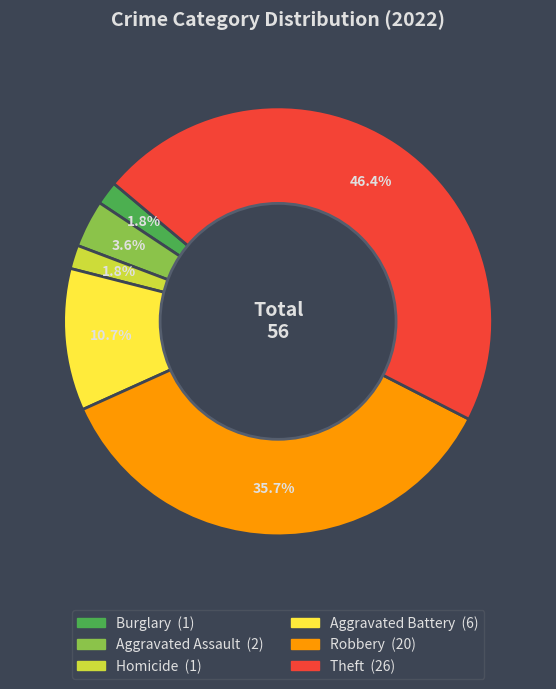

Does Aggravated Battery represent more than half of the total?

No